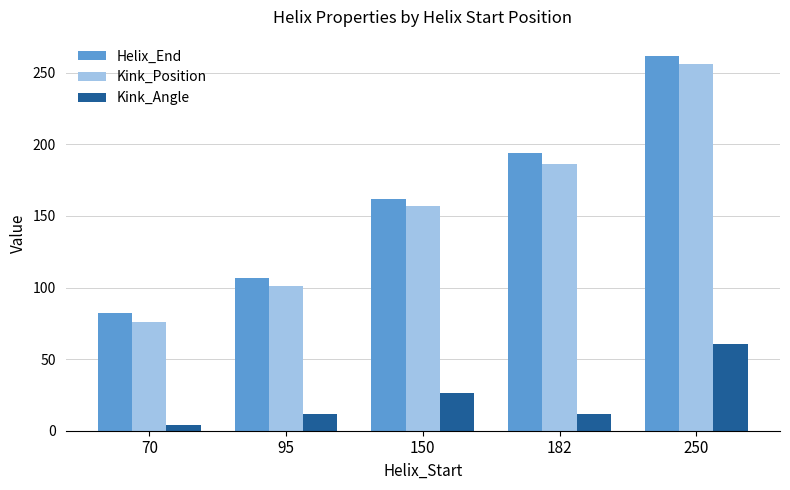

How many data points in Helix_End are less than 162?

2